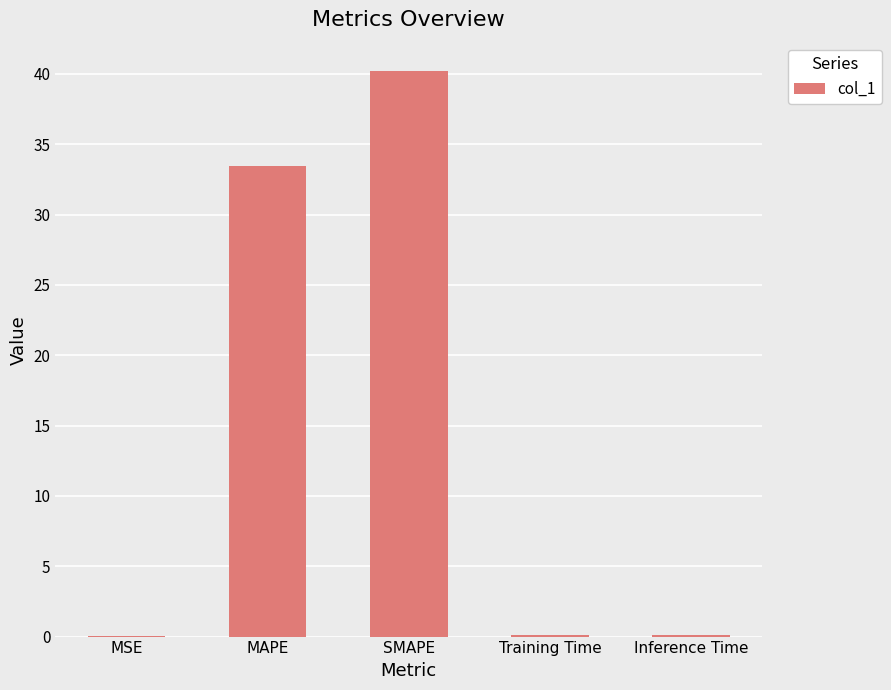

Are the bars grouped side by side (vs. stacked)?

No